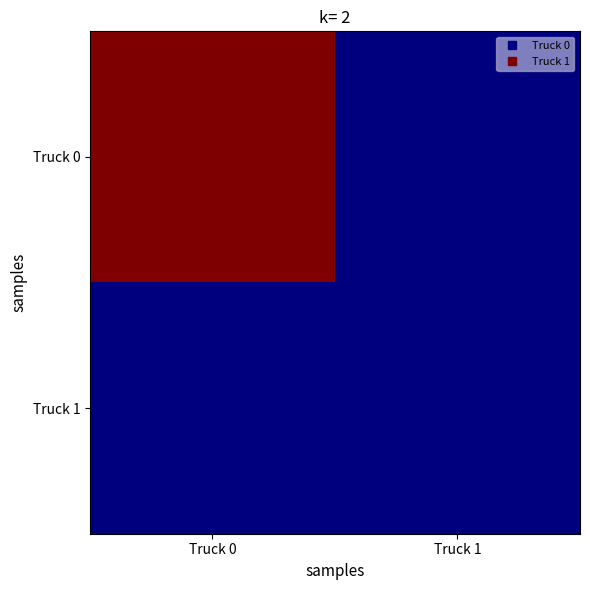

Rank the series at Truck 1 from highest to lowest value.

Truck 0, Truck 1